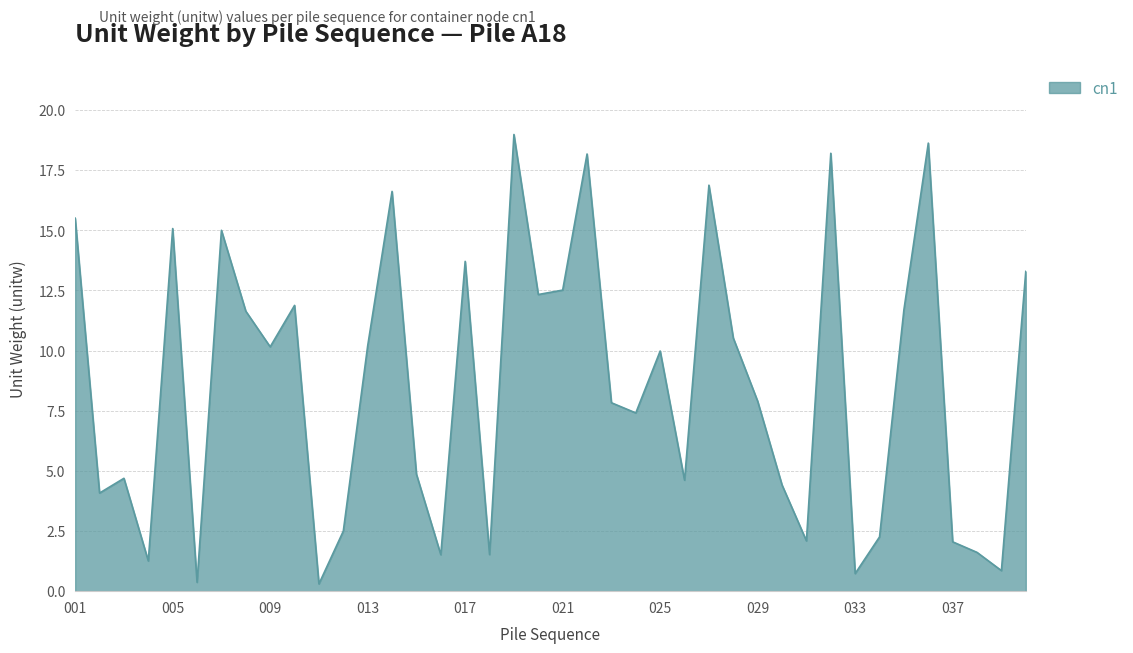

How many interior local valleys (lower than both neighbors) does the data have?

13